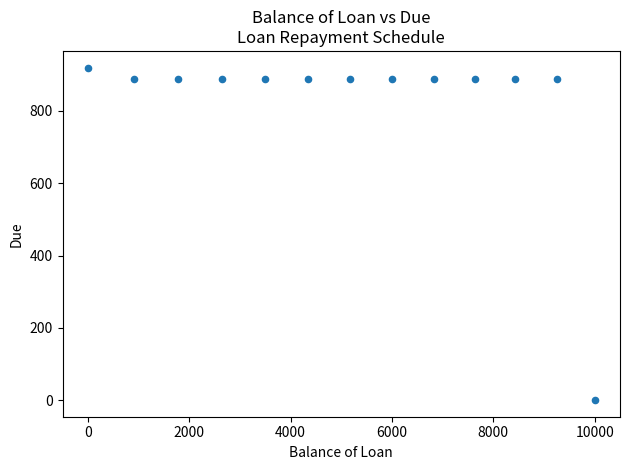

What is the range of Y values (max minus min)?

920.2